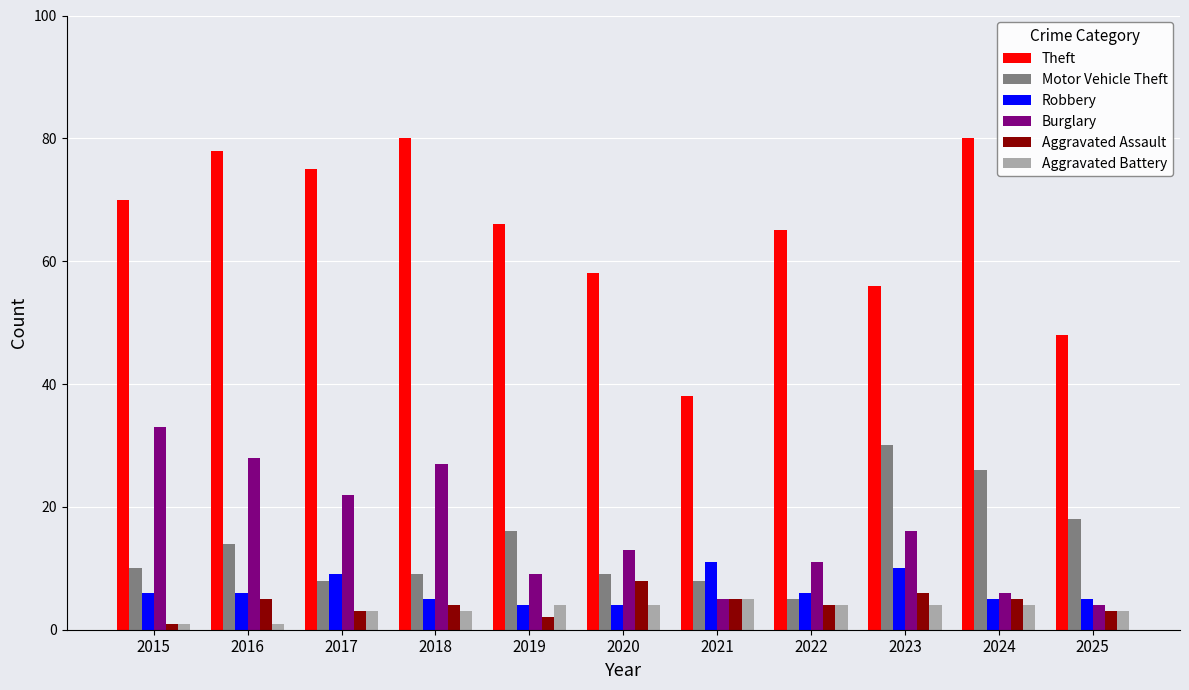

How many data points does each series have?

11